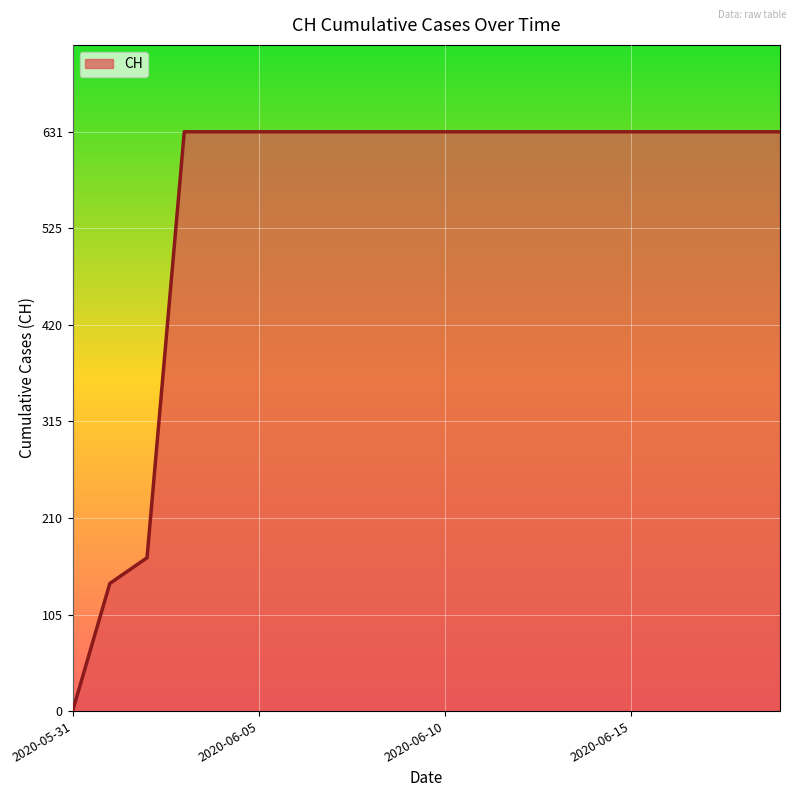

At which category does the chart reach its minimum across all series?

2020-05-31